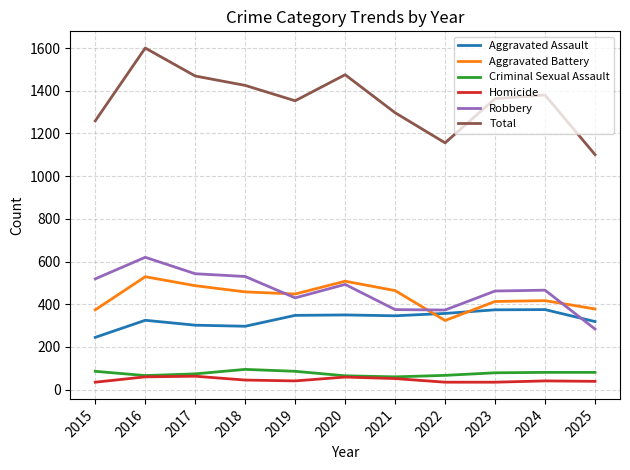

What is the difference between the second highest and minimum values in the Aggravated Battery series?

184